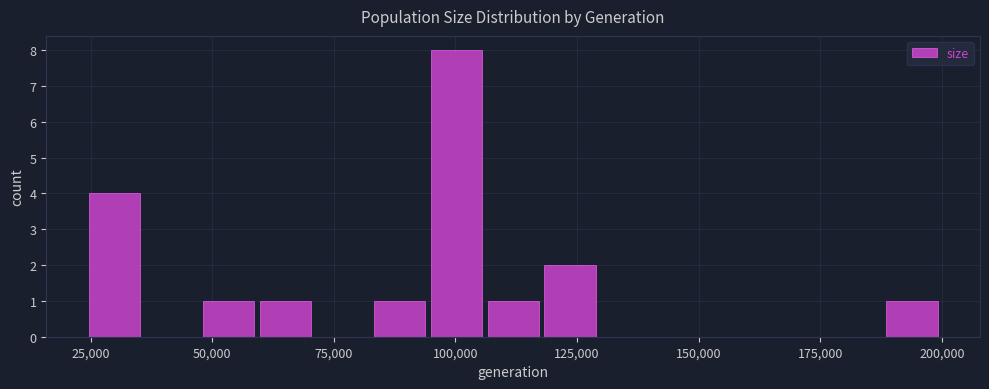

Around what value on the x-axis is the tallest bar? Give the approximate position of its centre, as read against the axis.

100000